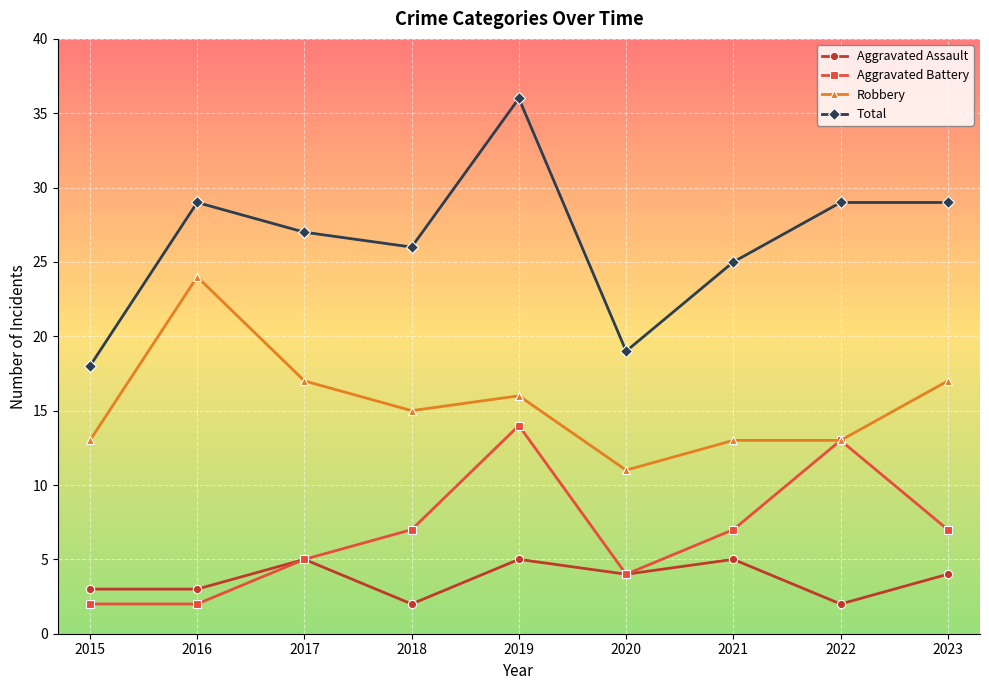

True or false: Aggravated Assault has a value of 5 at 2021.

True